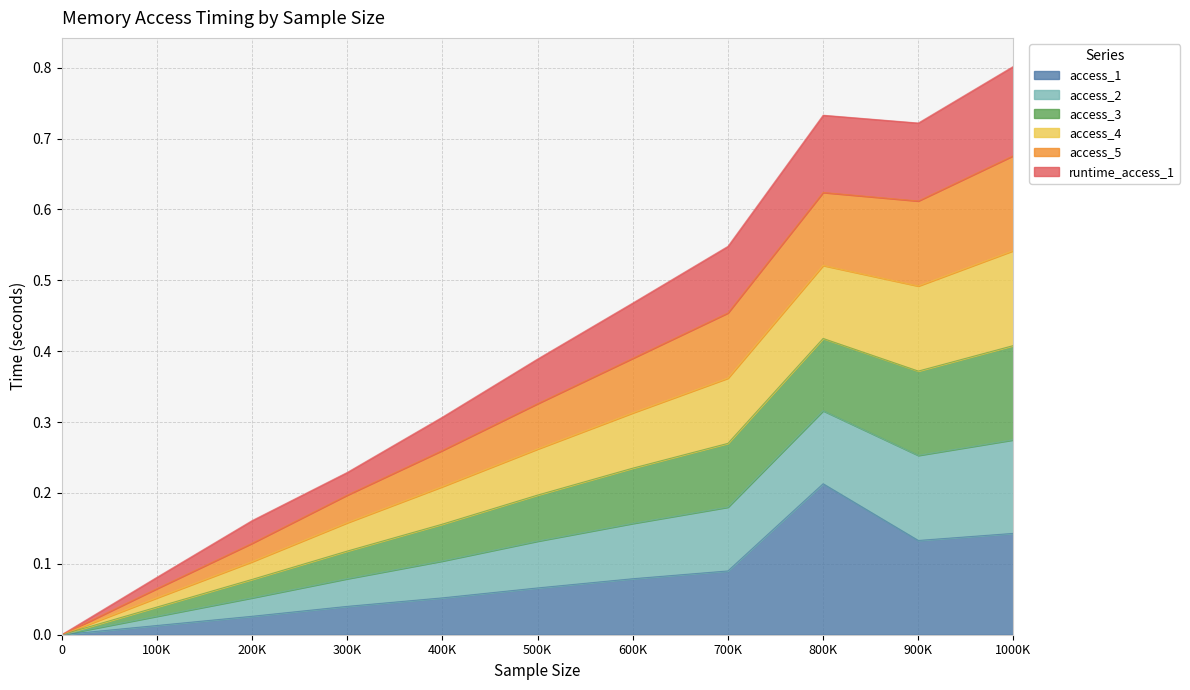

Which category has the highest value in the access_1 series?

800K